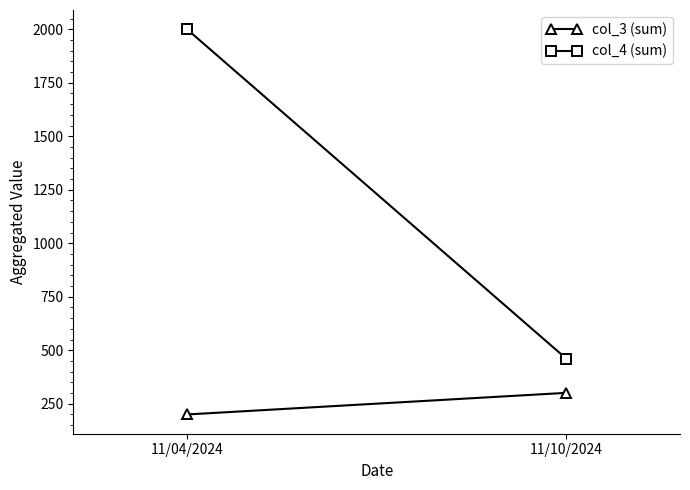

Is this an area chart (filled region under the line)?

No